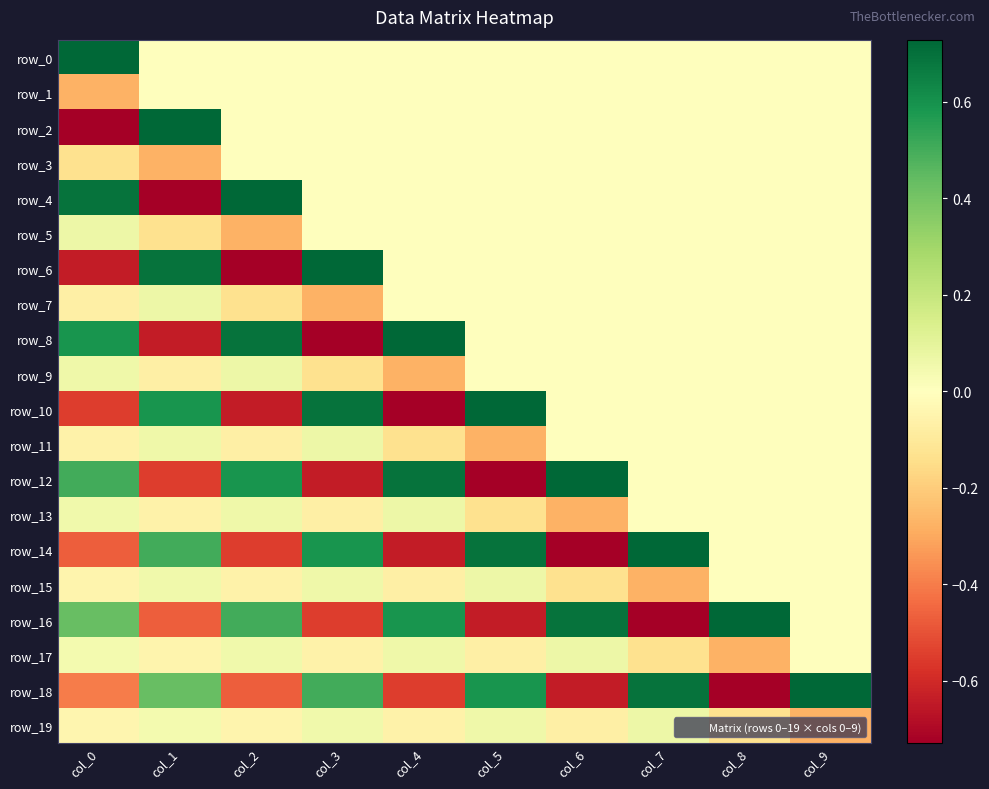

How many distinct data groups are displayed?

20